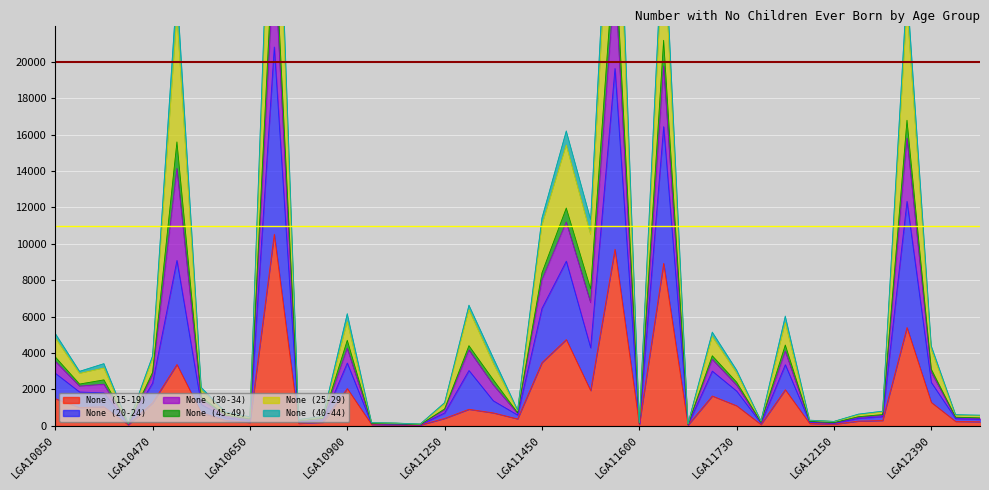

True or false: None (40-44) and None (25-29) cross at least once.

False